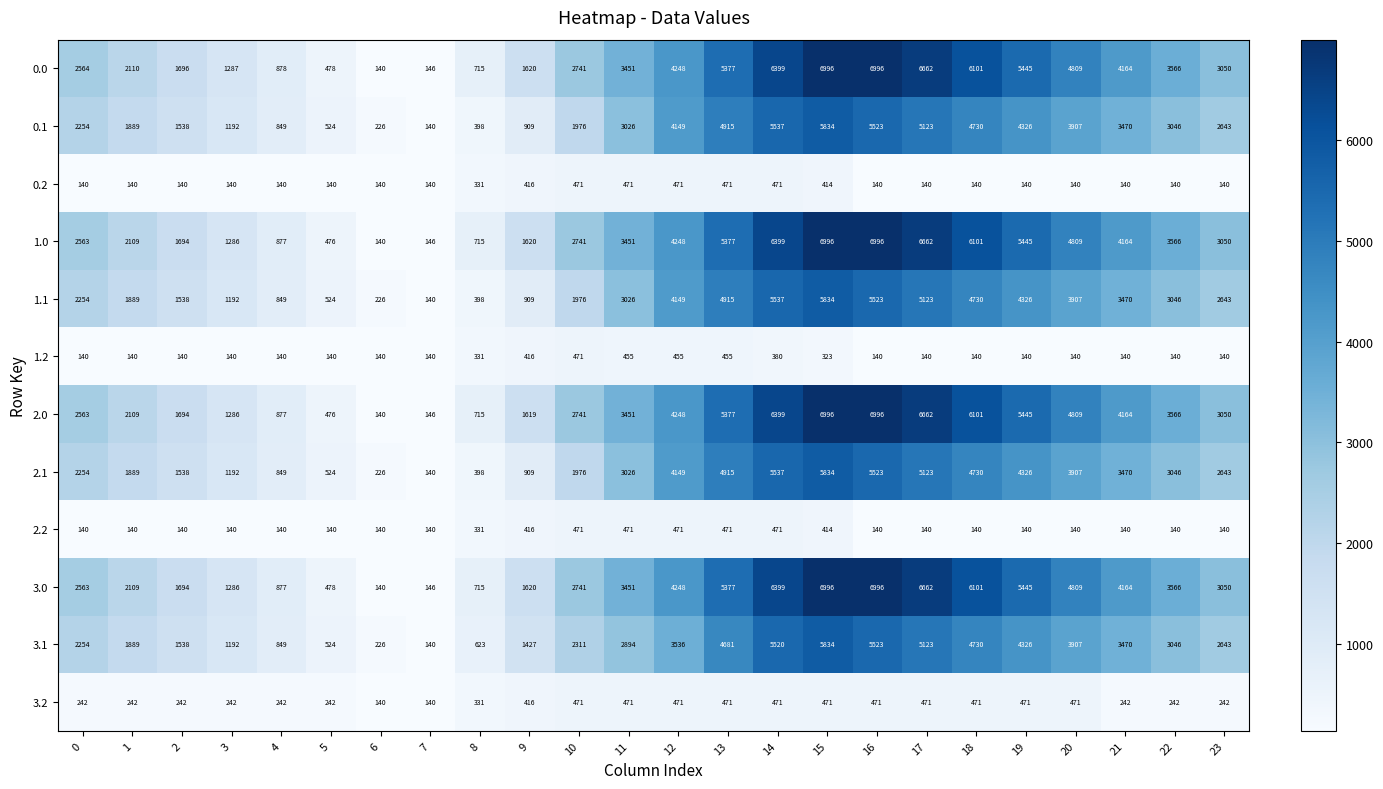

How many data points does each series have?

24